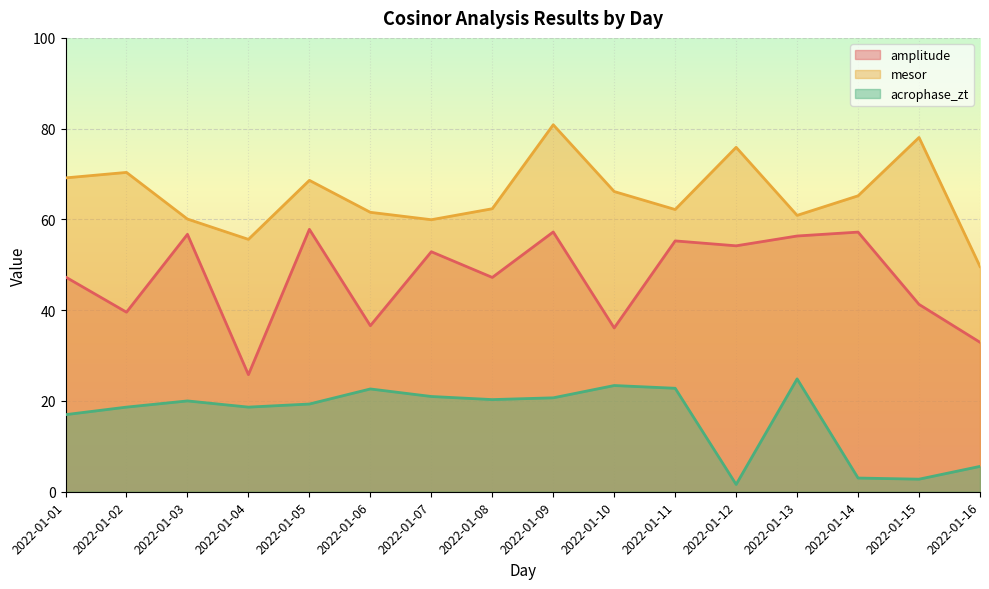

What is the value of the acrophase_zt point at the 6th from the left?

22.6